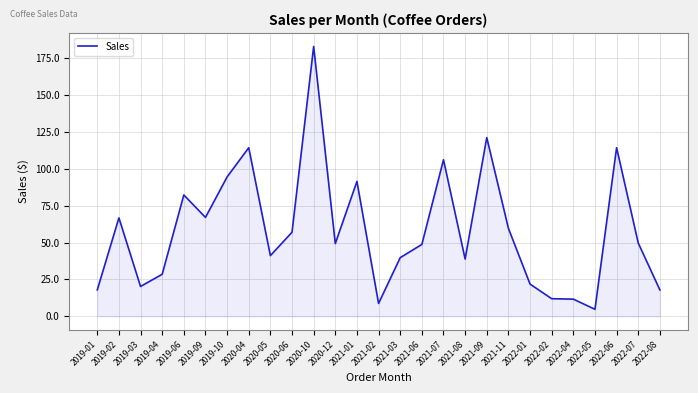

What is the minimum value shown in the chart?

4.8